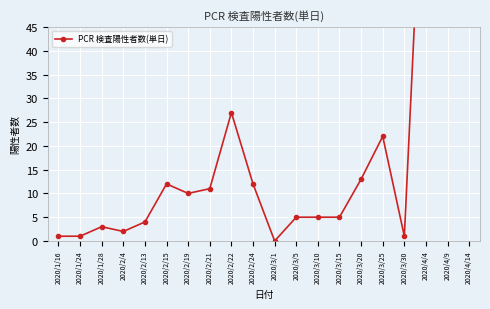

At which category does the chart reach its peak across all series?

2020/4/14